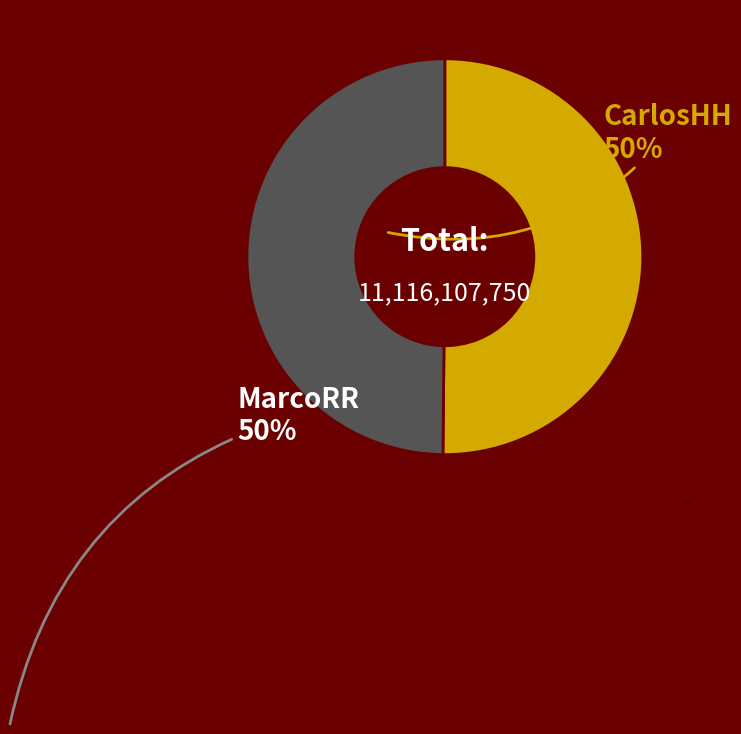

What is the ratio of the value at MarcoRR to the value at CarlosHH?

1.0